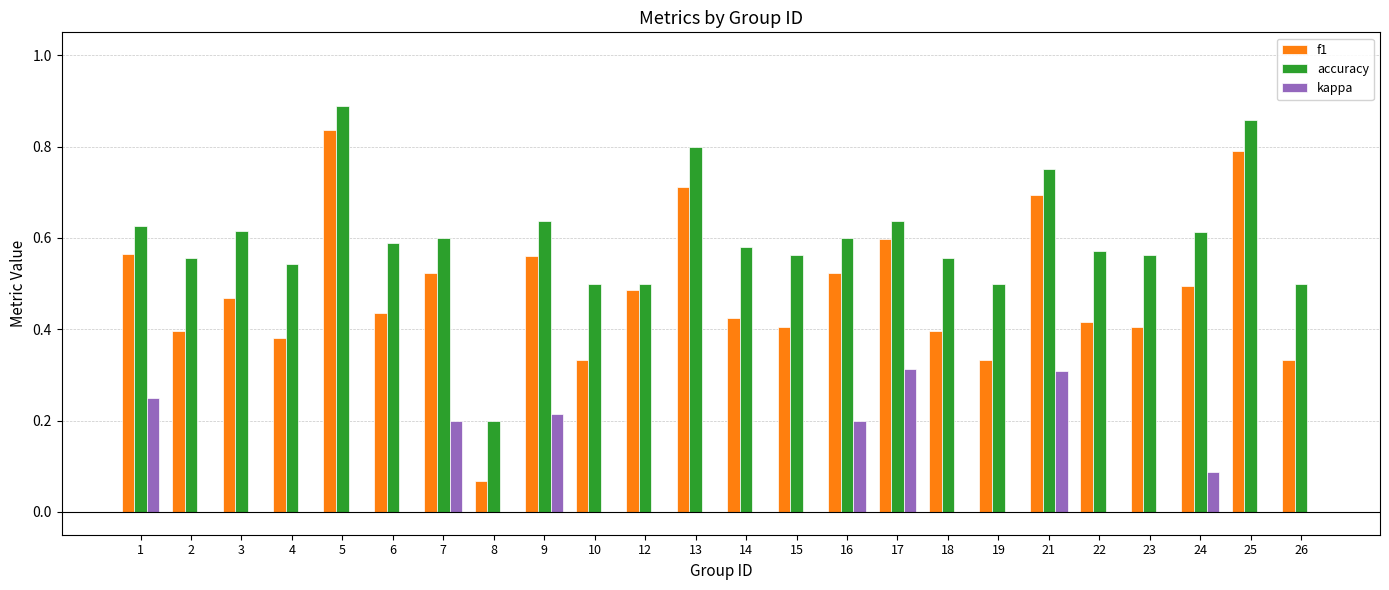

How many distinct data groups are displayed?

3